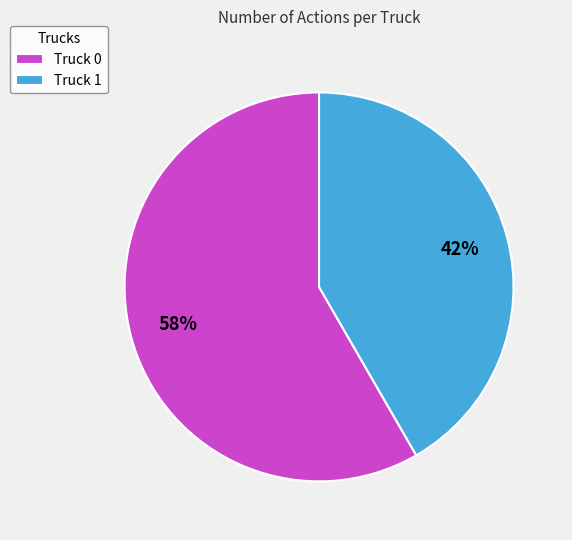

To the nearest percent, what is the average slice percentage?

50%